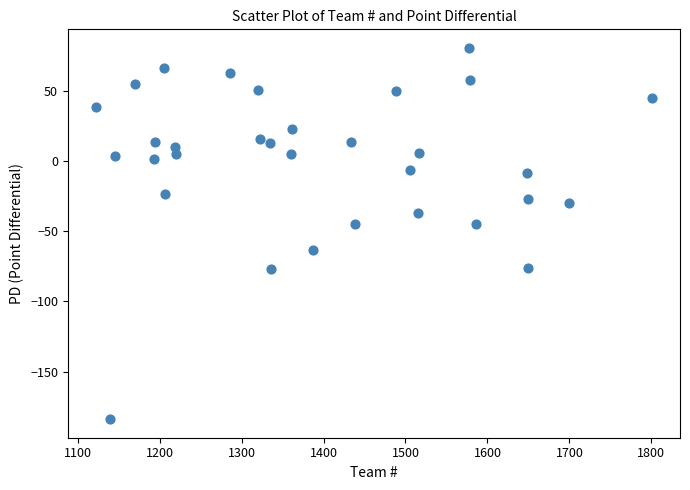

What is the range of Y values (max minus min)?

265